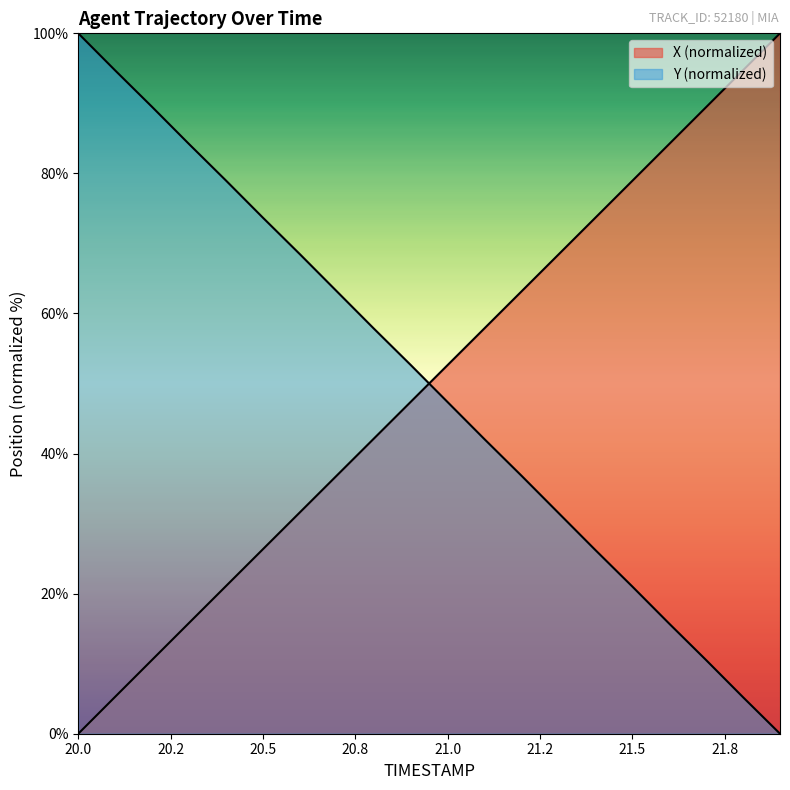

Which series has the widest spread of values?

X